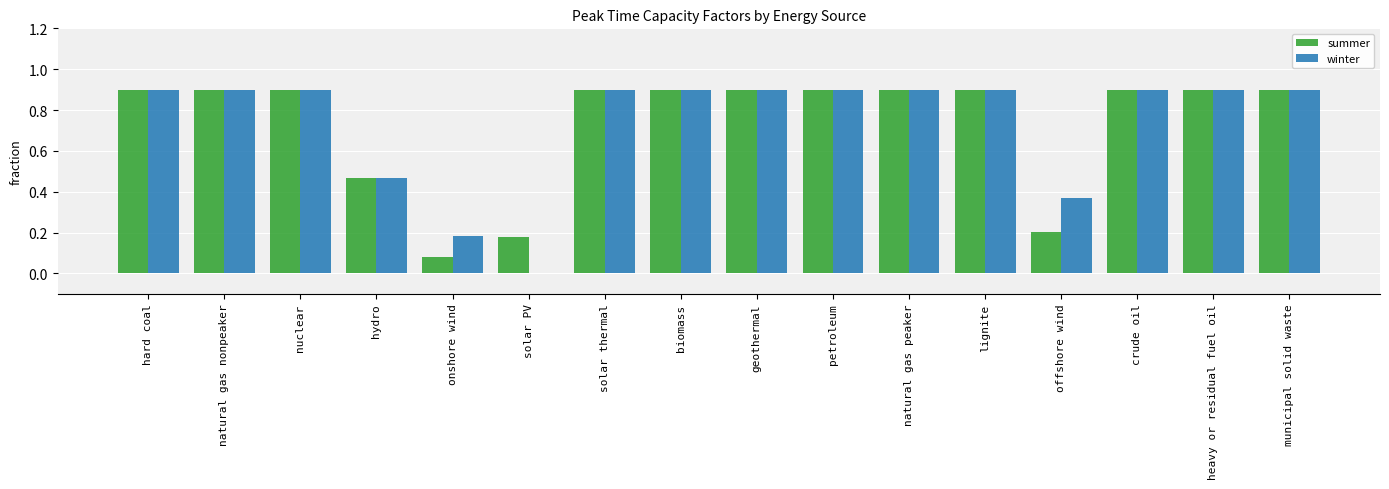

Which series has the largest range (max minus min)?

winter